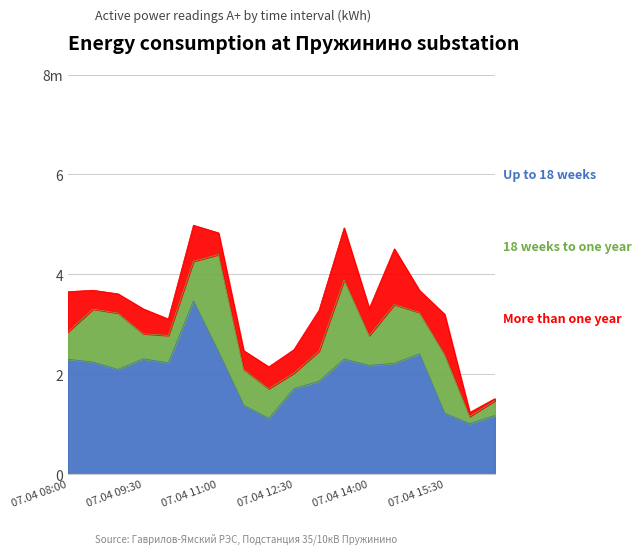

True or false: More than one year and Up to 18 weeks cross at least once.

False